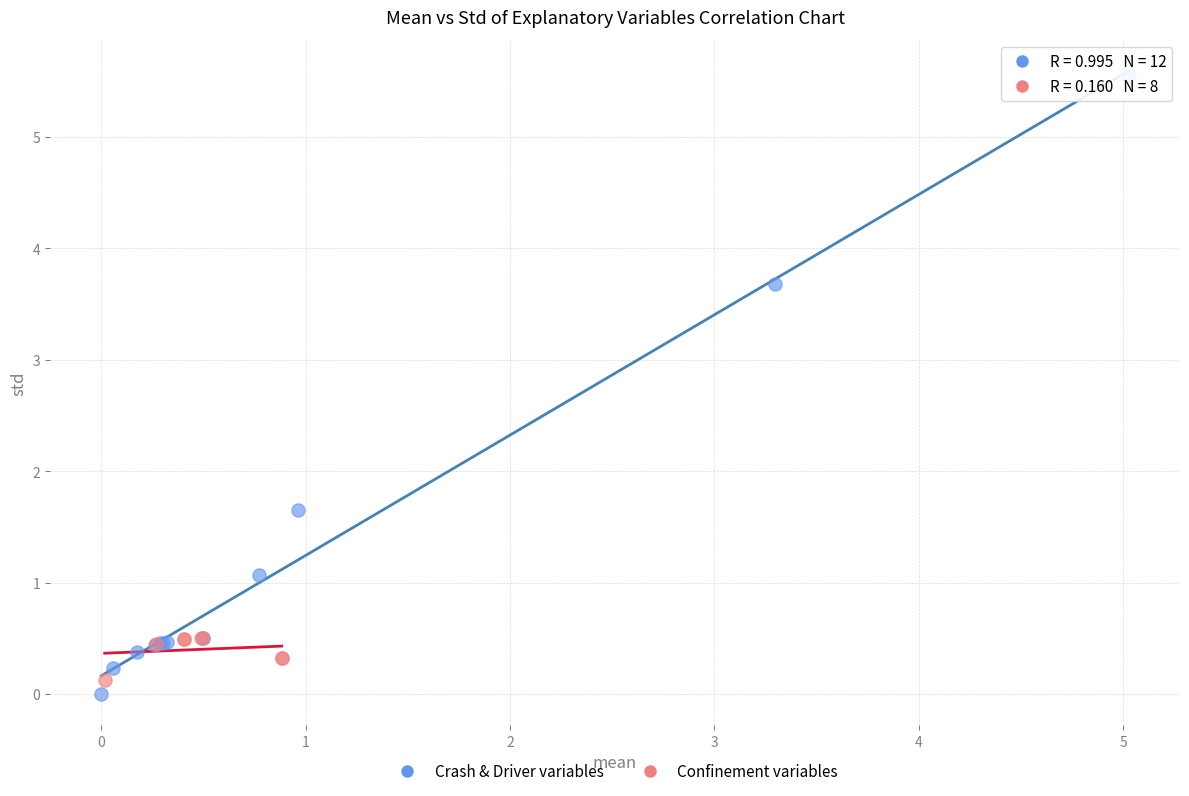

Which series has the widest spread of Y values?

Crash & Driver variables